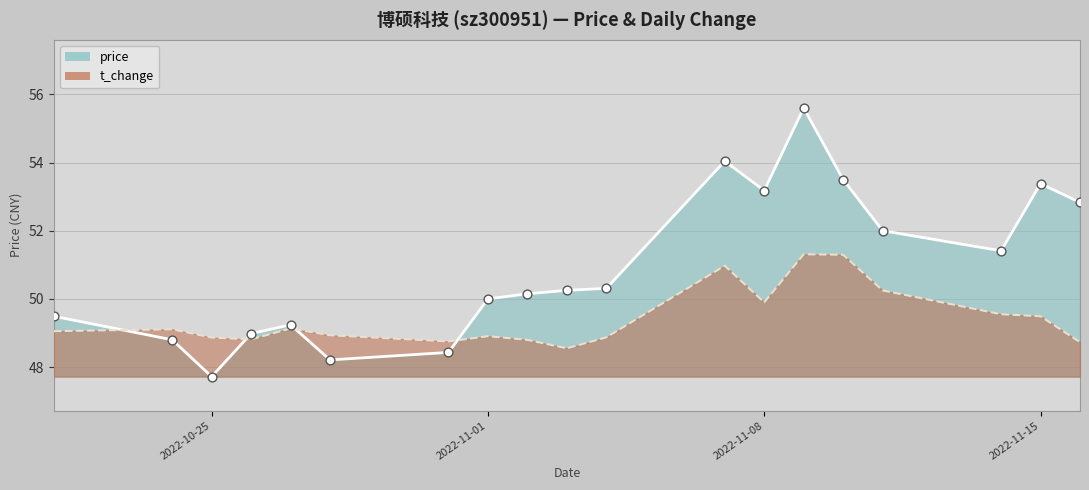

Which series contains the highest Y value?

price